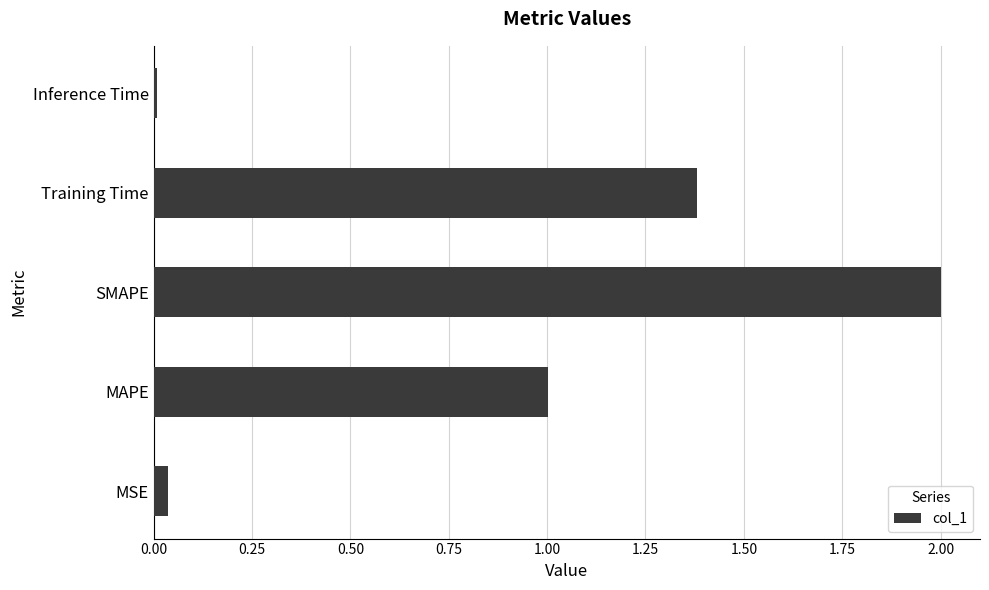

What is the difference between the maximum and minimum values?

2.0